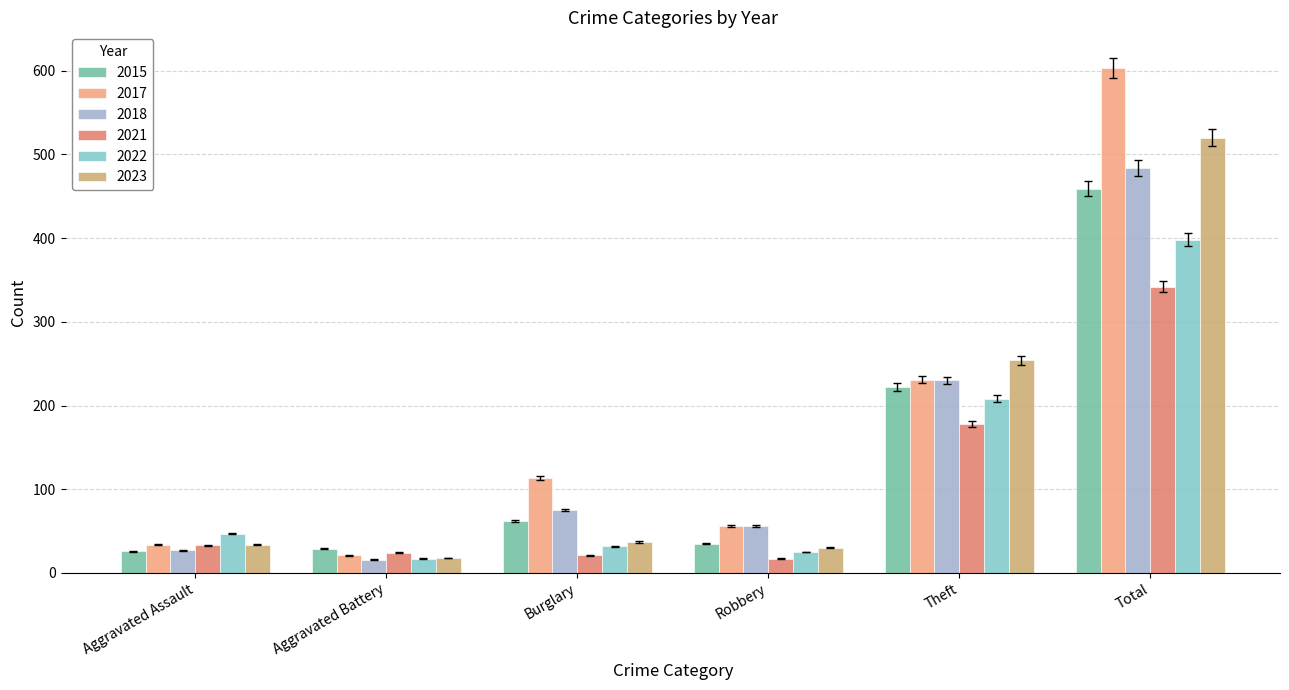

How many groups of bars are there?

6